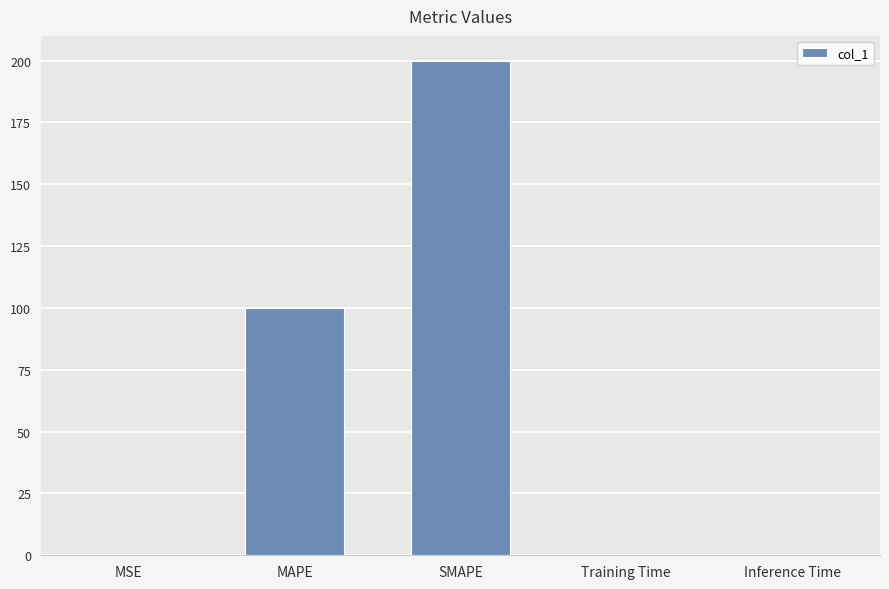

At which category does the chart reach its peak across all series?

SMAPE